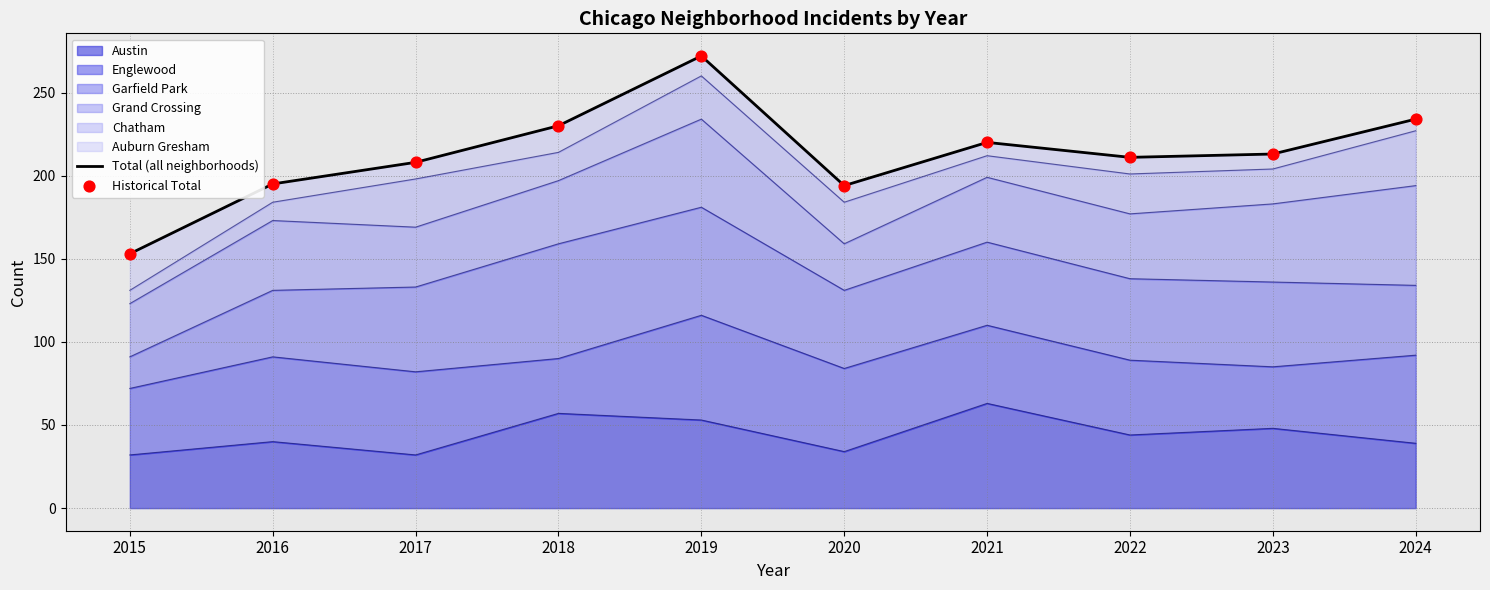

Which series contains the highest Y value?

Total (all neighborhoods)